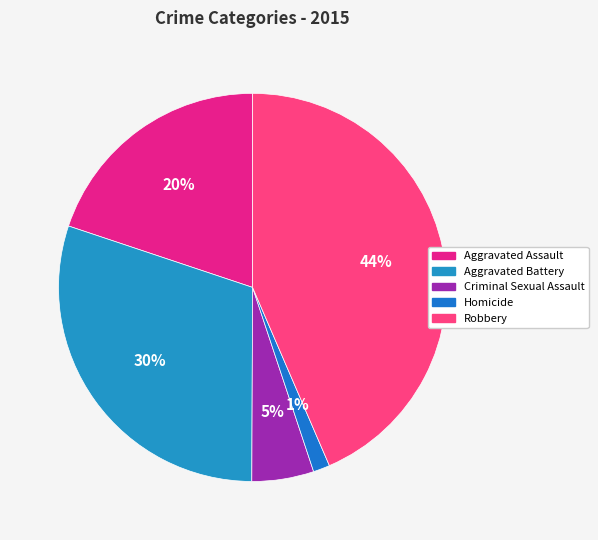

How many slices are in this pie chart?

5